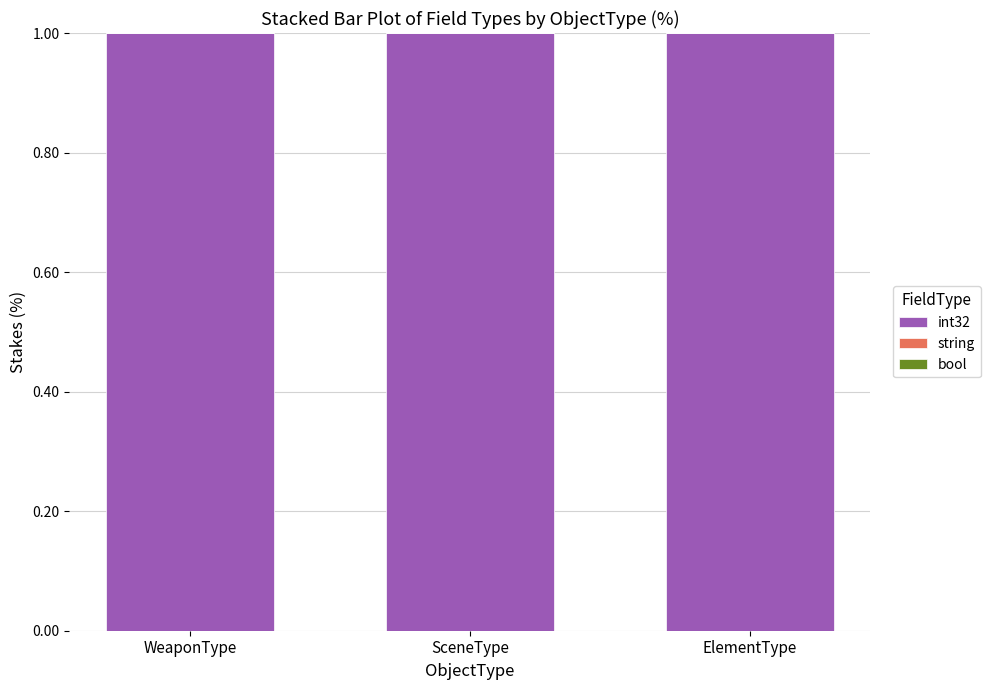

How many bars are there in total?

9